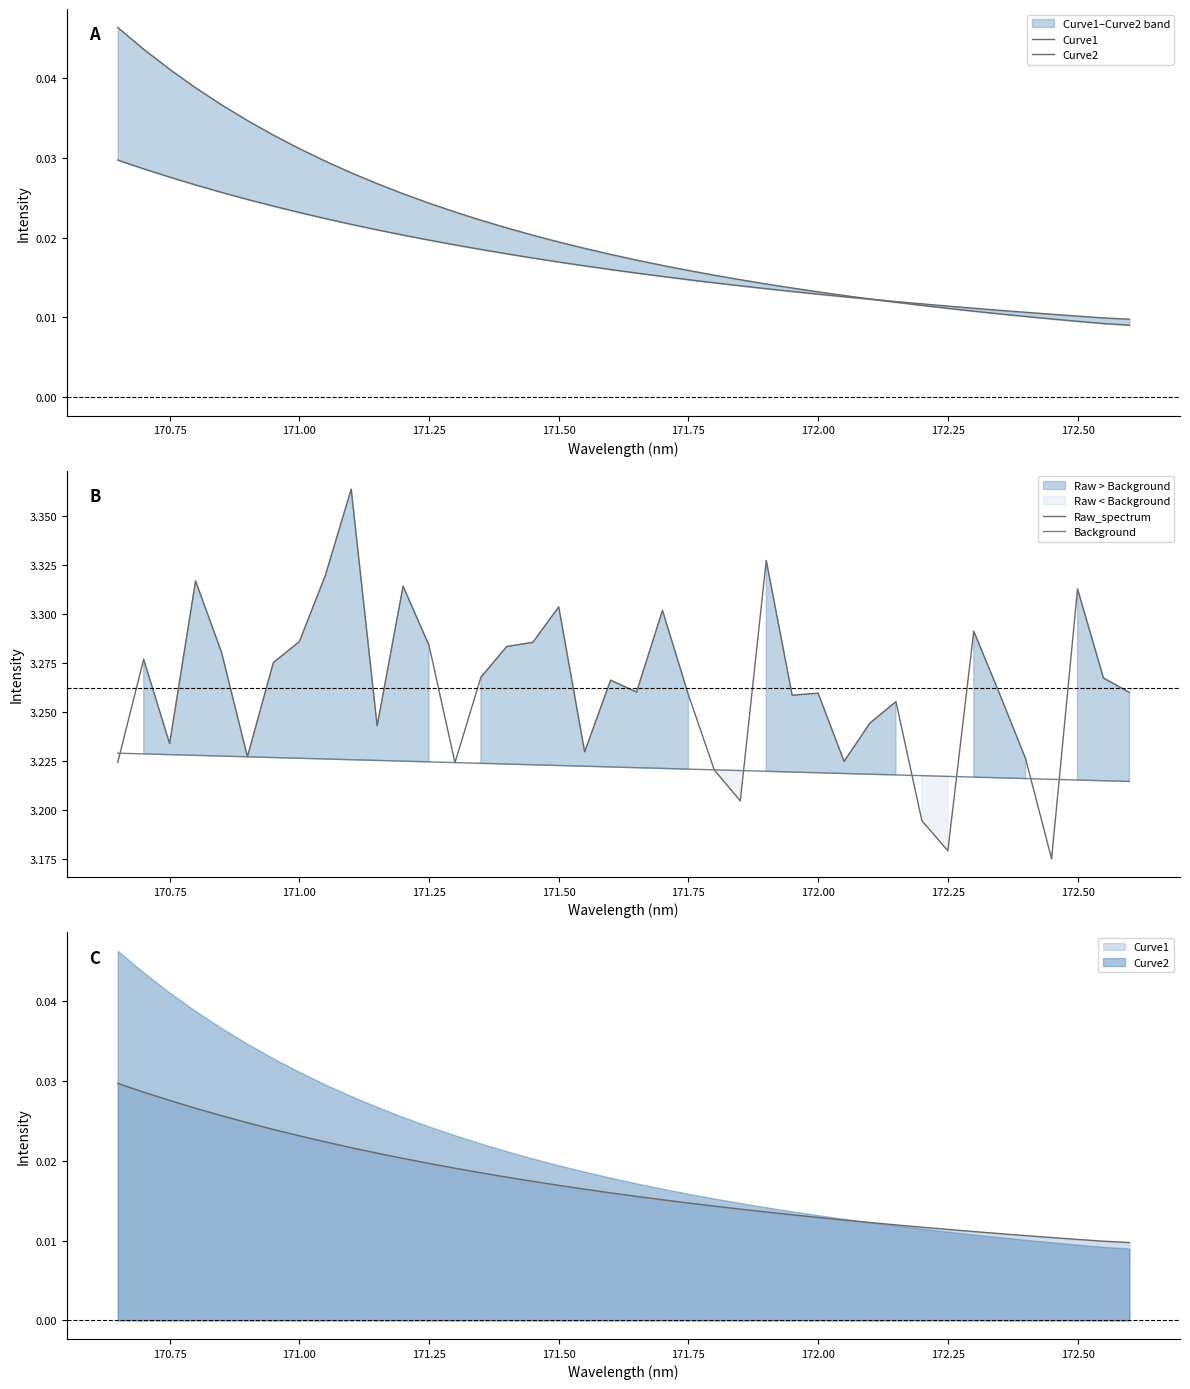

What is the greatest value displayed?

3.4